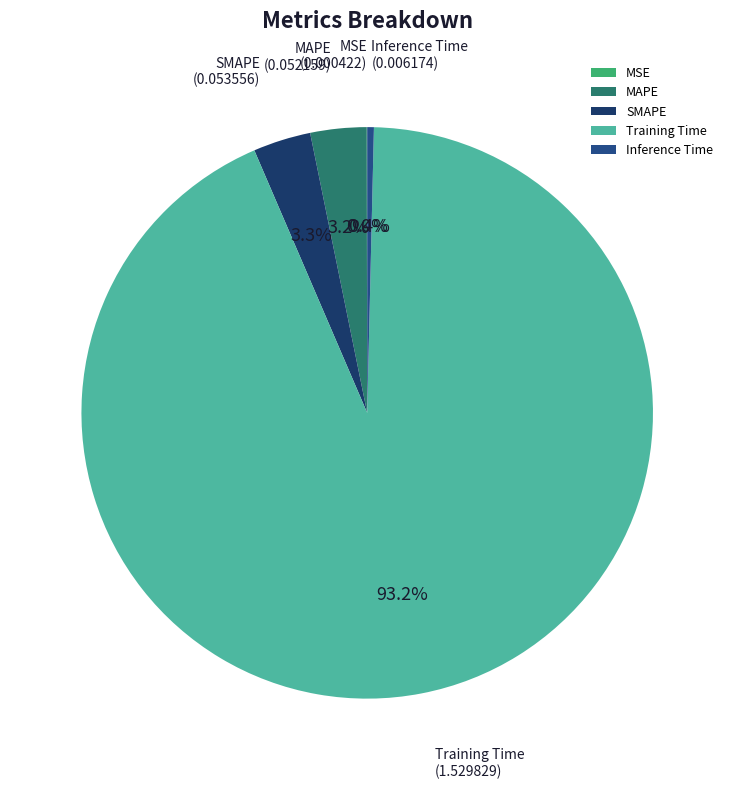

Do MAPE and SMAPE together represent more than half of the pie?

No